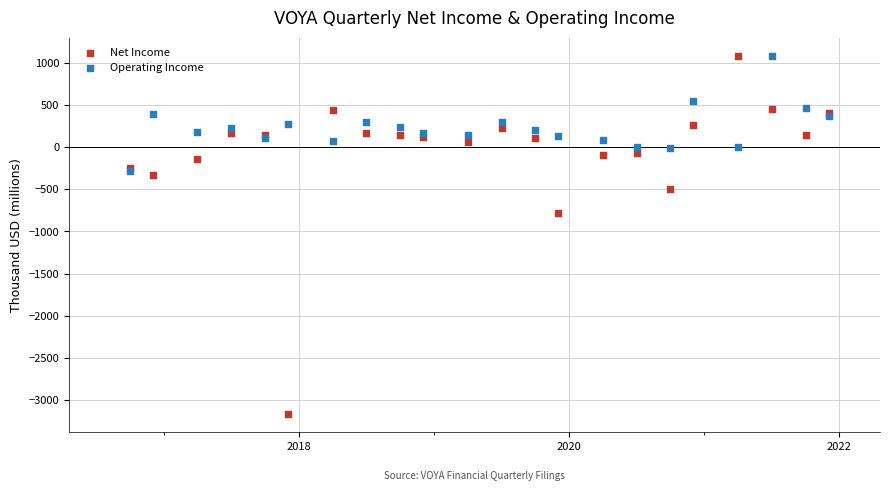

Which series has the widest spread of Y values?

Net Income